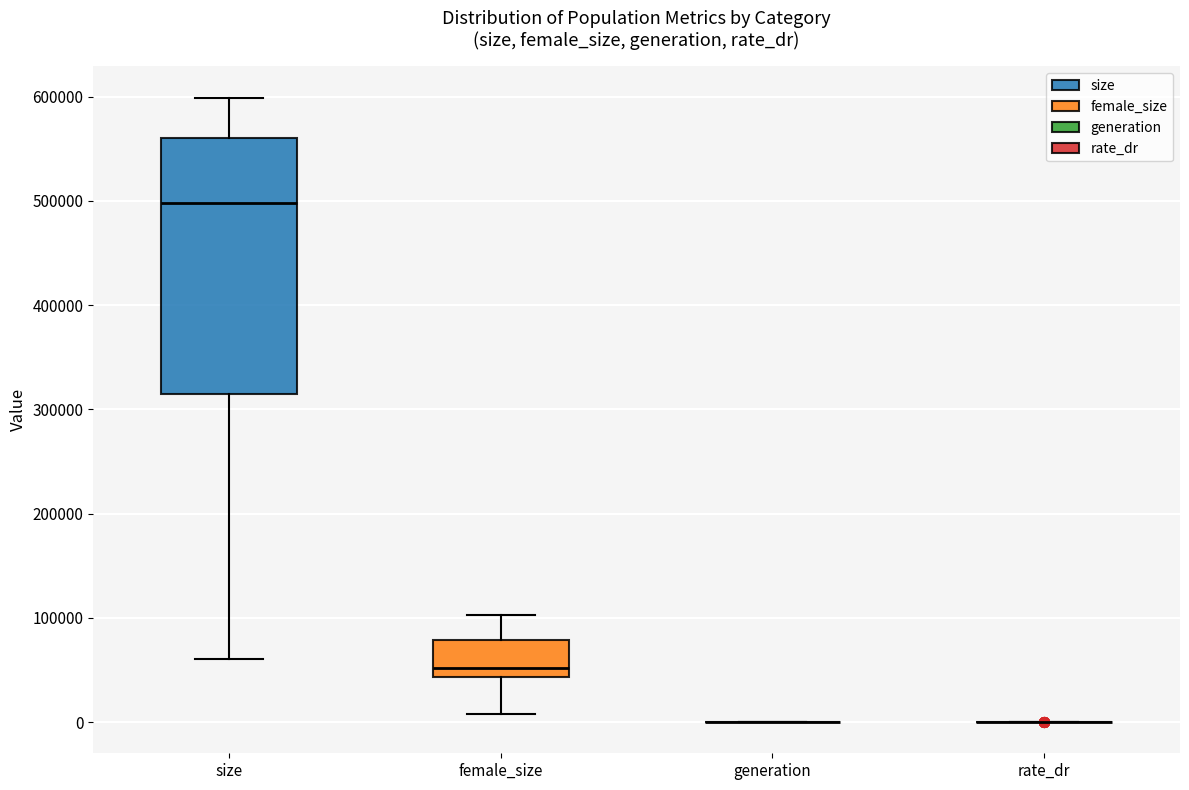

Reading left to right, read every box against the y-axis: the position of its median line, the range the box covers, and the ends of its whiskers. The values are not printed on the chart, so give them approximately, as read against the axis.

size: median 500000, box 310000 to 560000, whiskers 60000 to 600000
female_size: median 50000, box 40000 to 80000, whiskers 10000 to 100000
generation: box collapsed to a line at 0, whiskers 0 to 0
rate_dr: box collapsed to a line at 0, whiskers 0 to 0